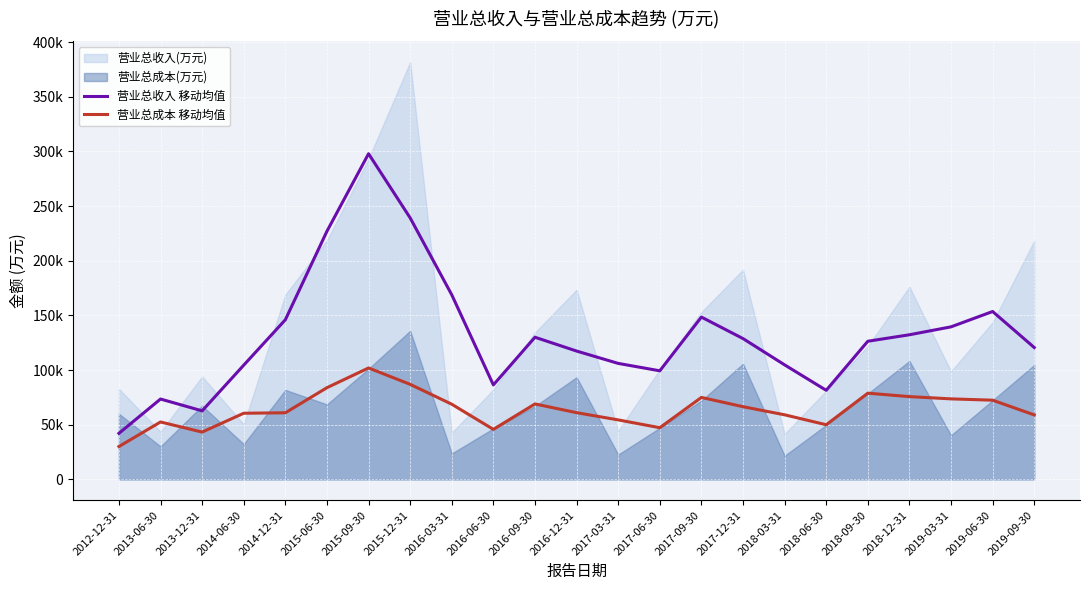

Which has a higher value, 2016-09-30 or 2019-09-30?

2016-09-30